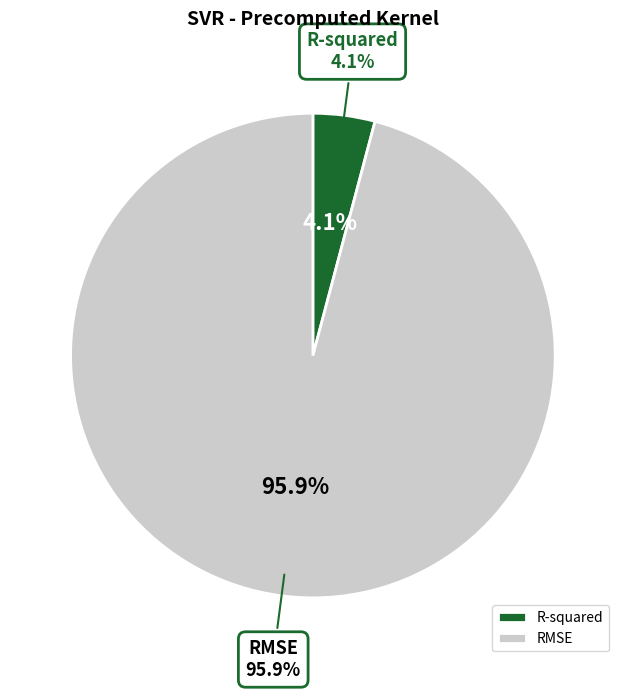

How many slices are in this pie chart?

2